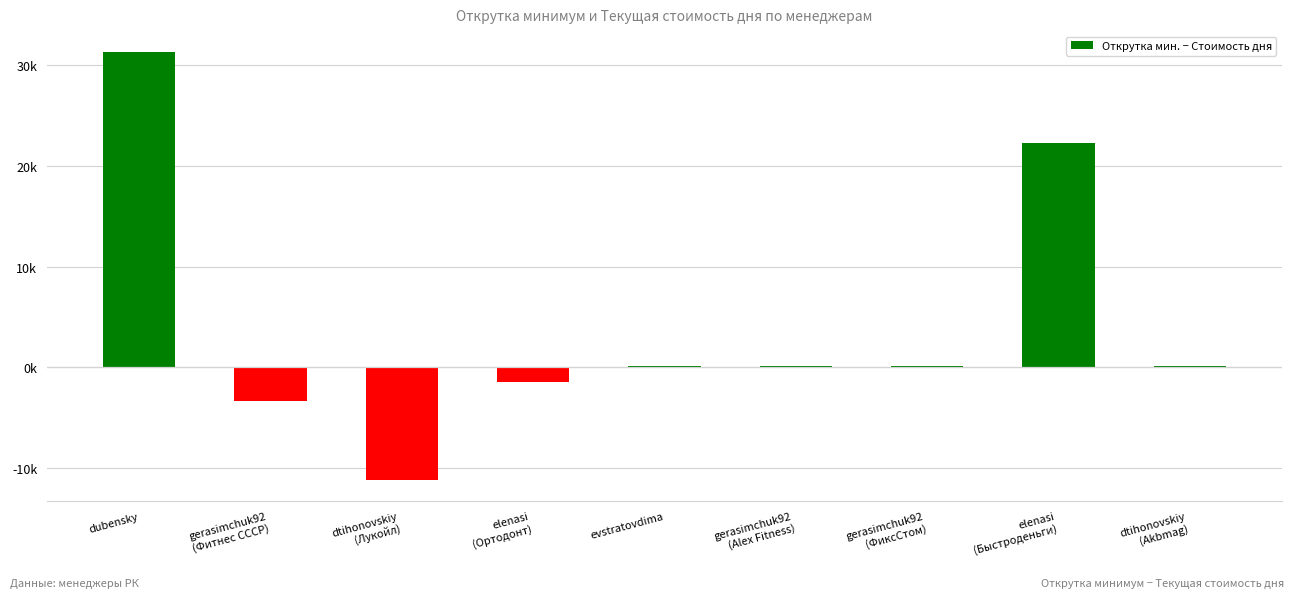

What is the change in value from gerasimchuk92
(ФиксСтом) to elenasi
(Быстроденьги)?

+22210.9